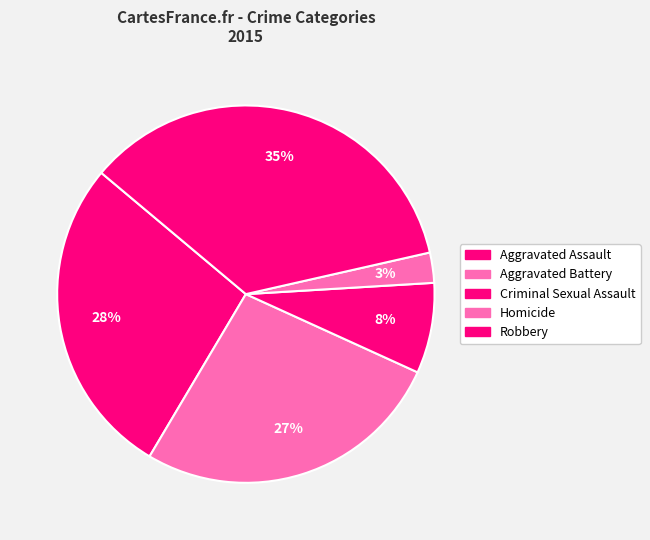

Which has a higher value, Aggravated Assault or Robbery?

Robbery